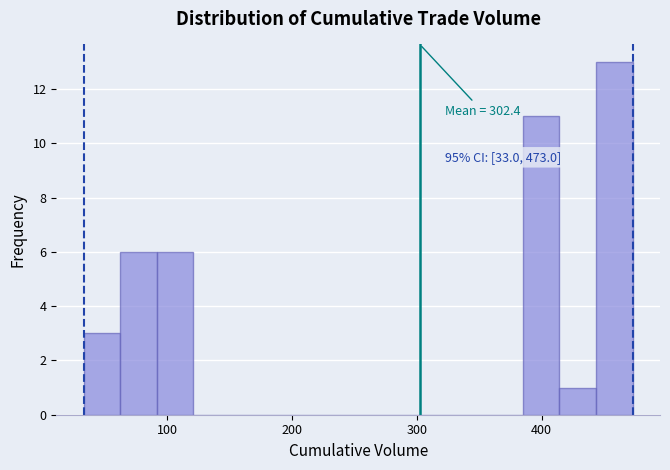

Read against the x-axis, roughly where is the centre of the tallest bar?

460